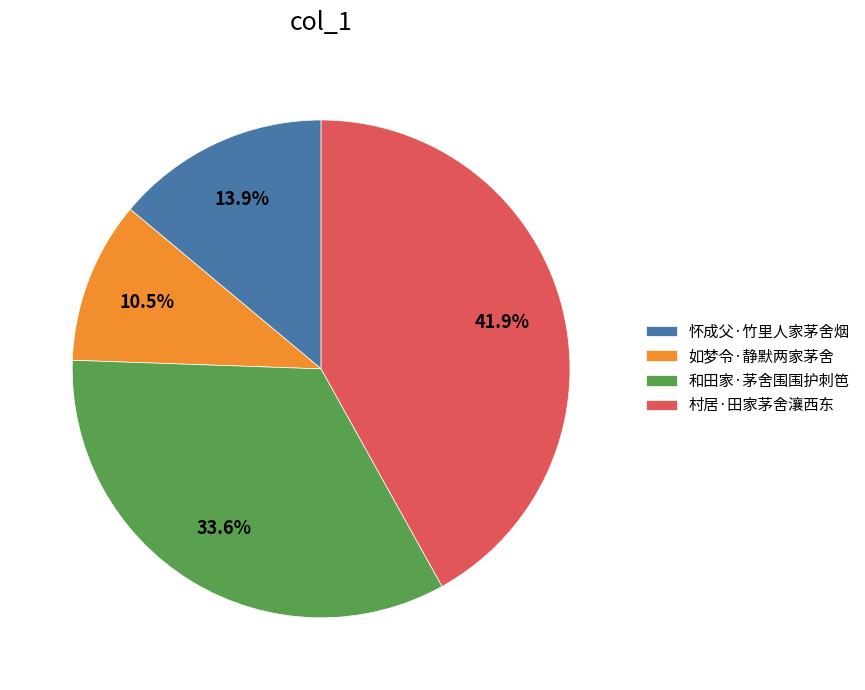

Is 怀成父·竹里人家茅舍烟 the majority of the pie?

No